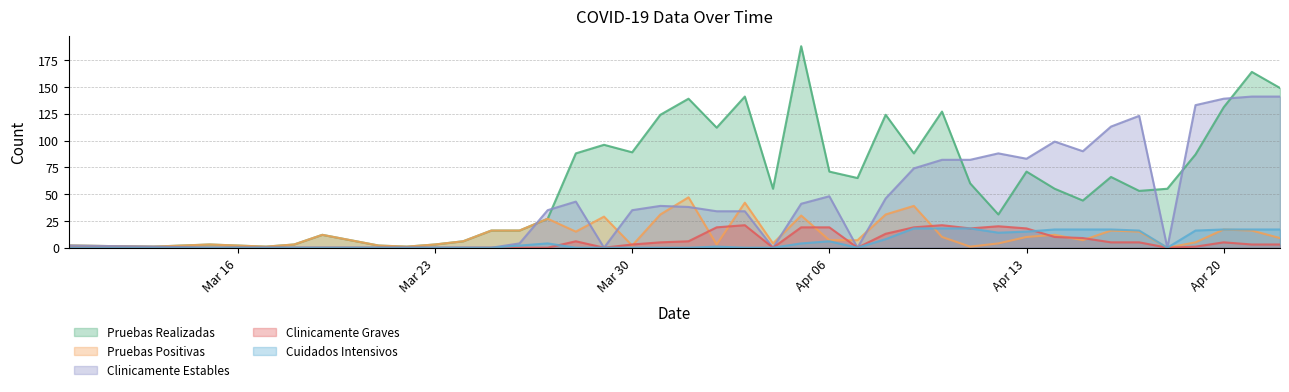

Which series has the largest range (max minus min)?

Pruebas Realizadas